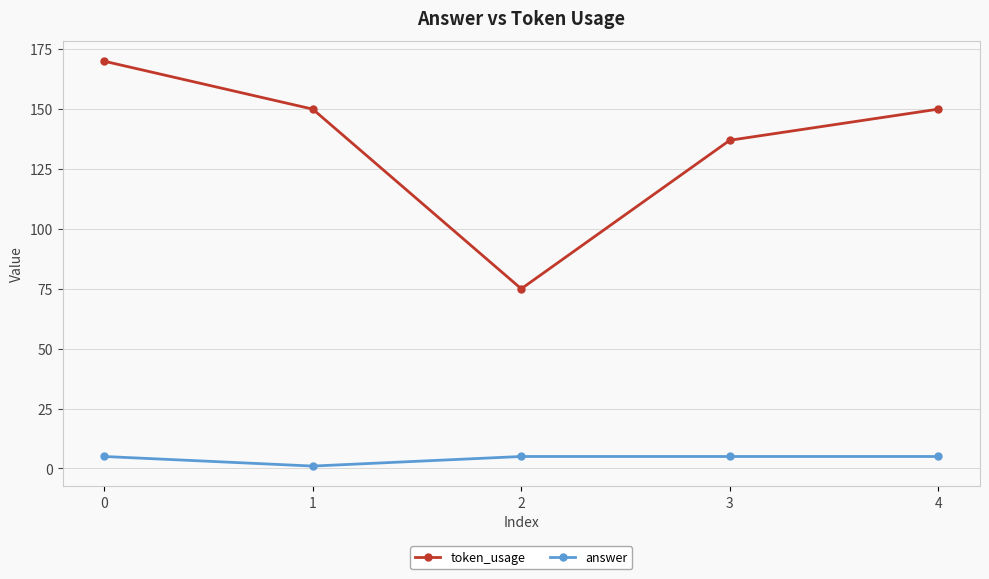

Where is token_usage nearest to the value 122?

3